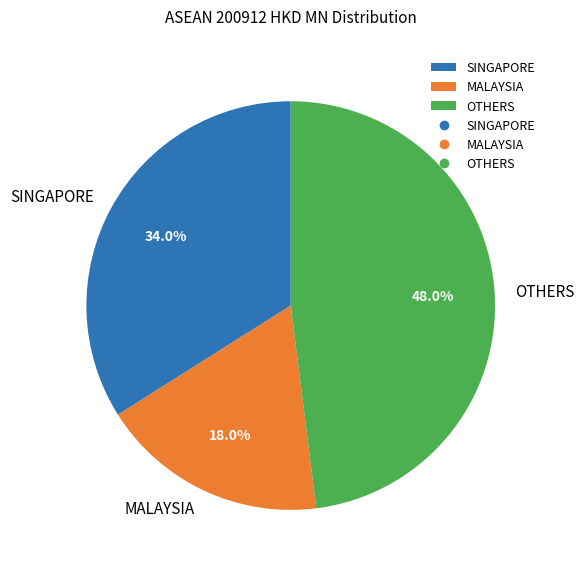

What is the total percentage of SINGAPORE and MALAYSIA?

52.0%